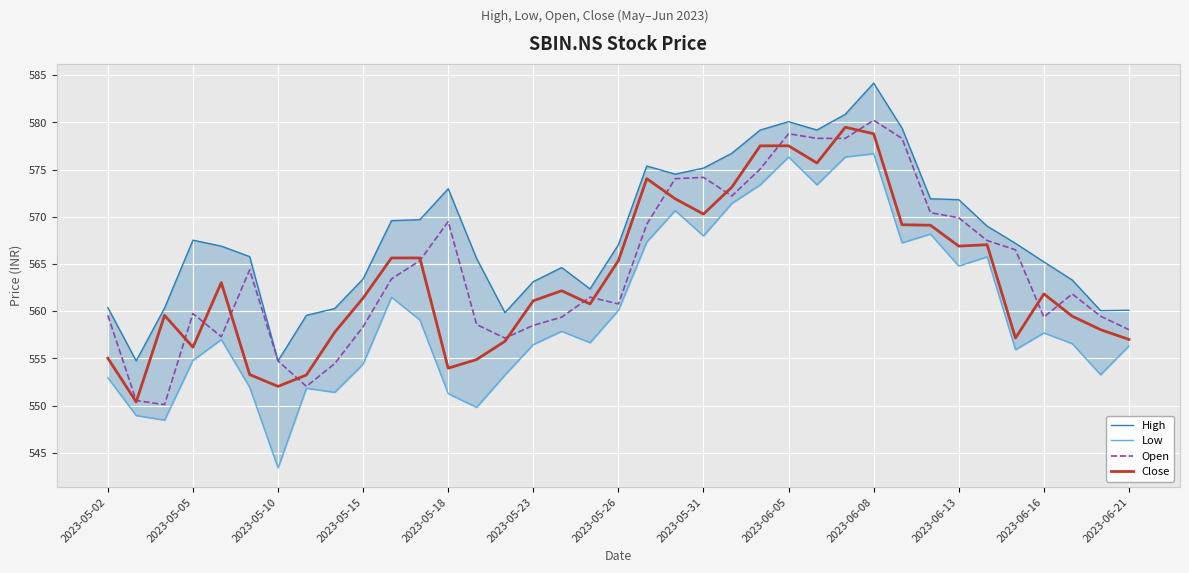

Which category has the highest value in the Open series?

2023-06-08